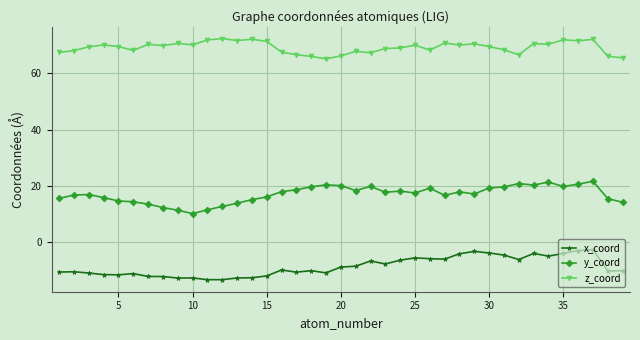

What is the greatest value displayed?

72.3